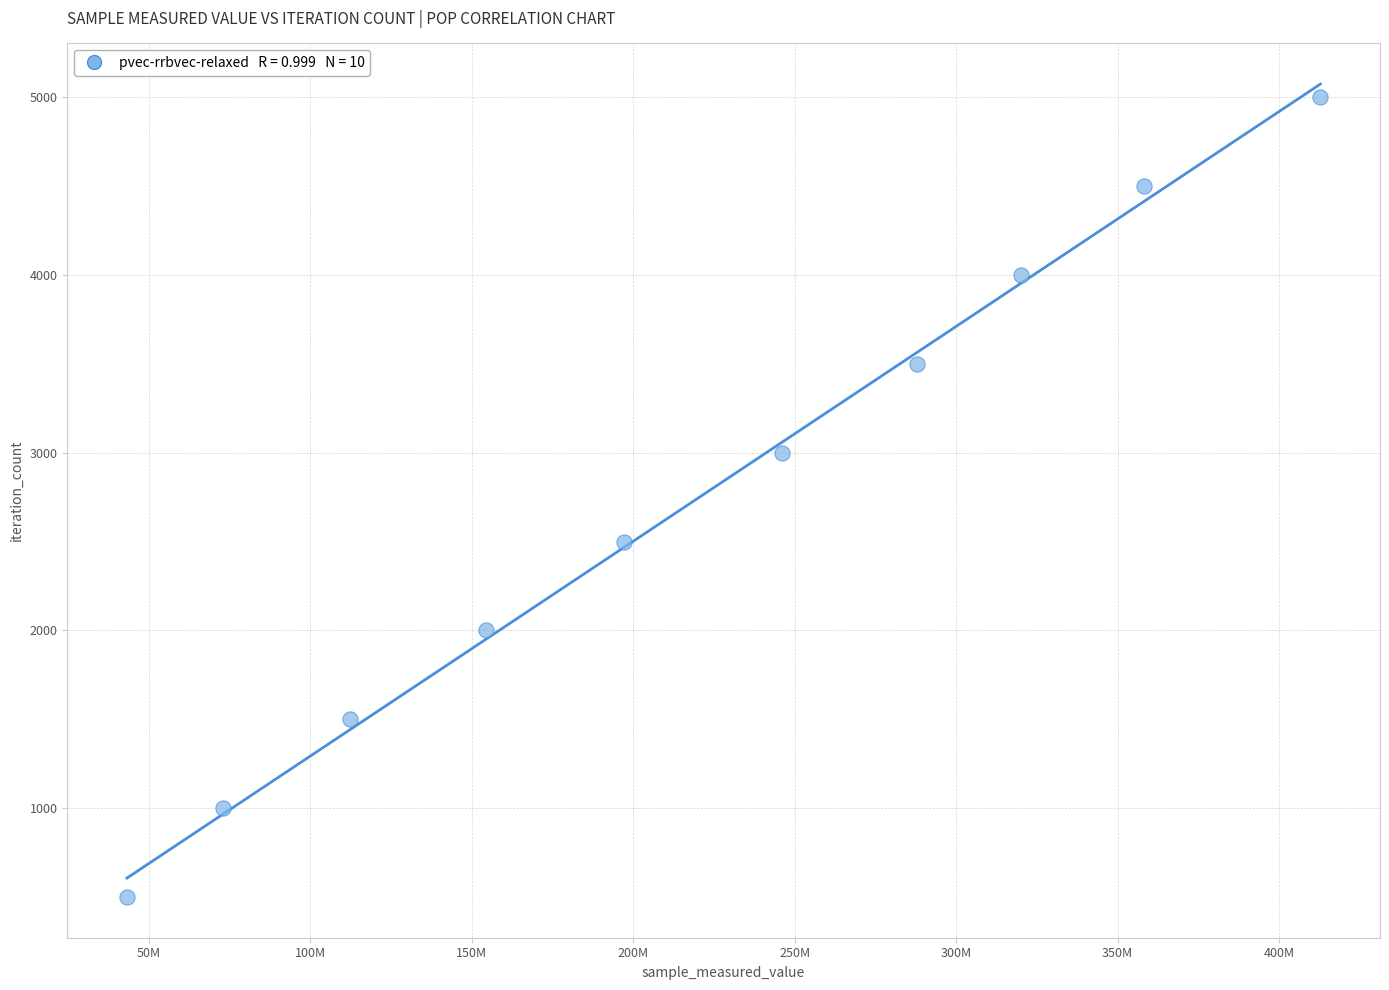

What is the average X value?

220522970